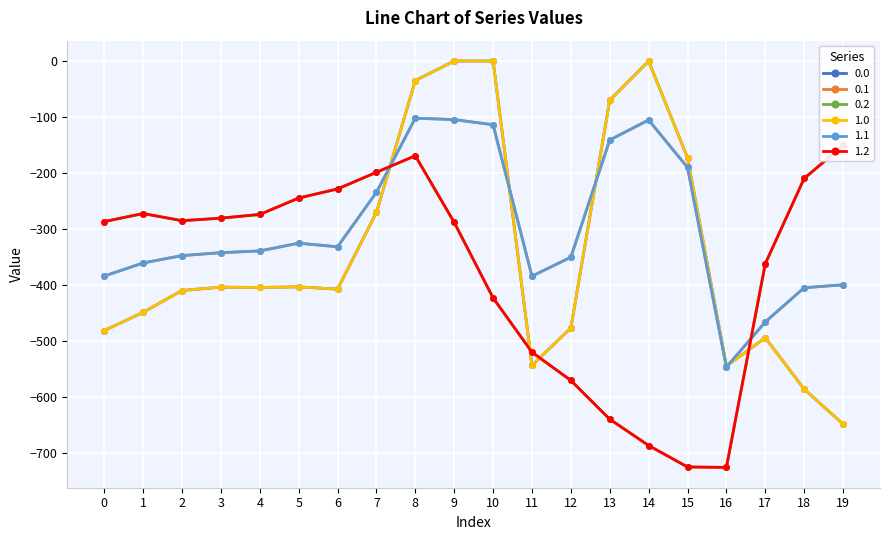

What is the minimum value for 0.0?

-649.2